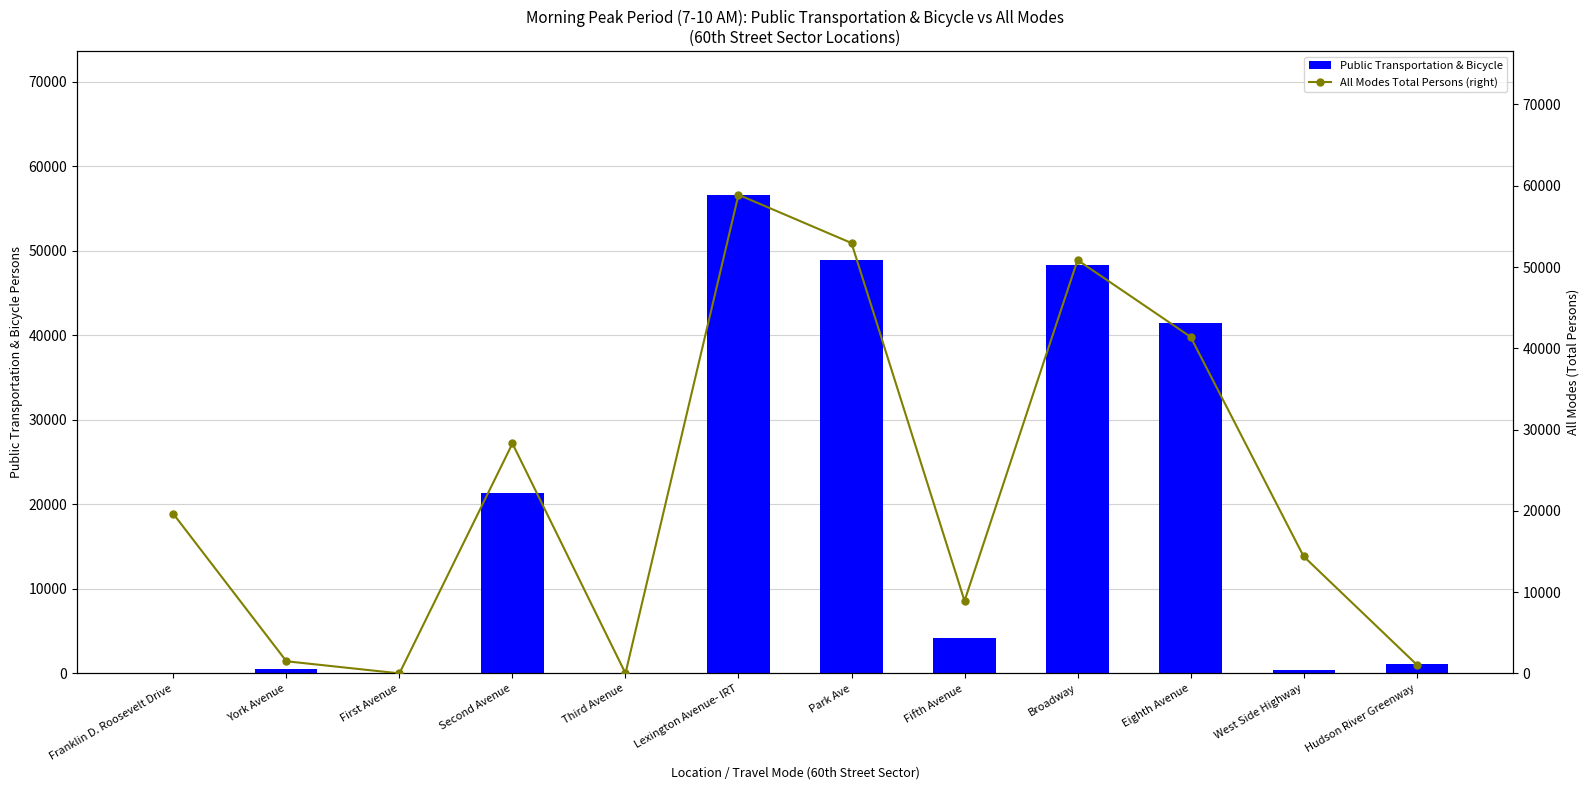

At which label is Public Transportation & Bicycle closest to 28318?

Second Avenue